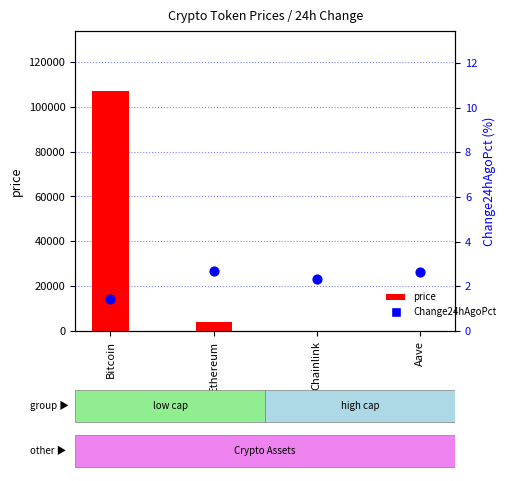

Is the value of Change24hAgoPct at Bitcoin greater than the value of price at Aave?

No